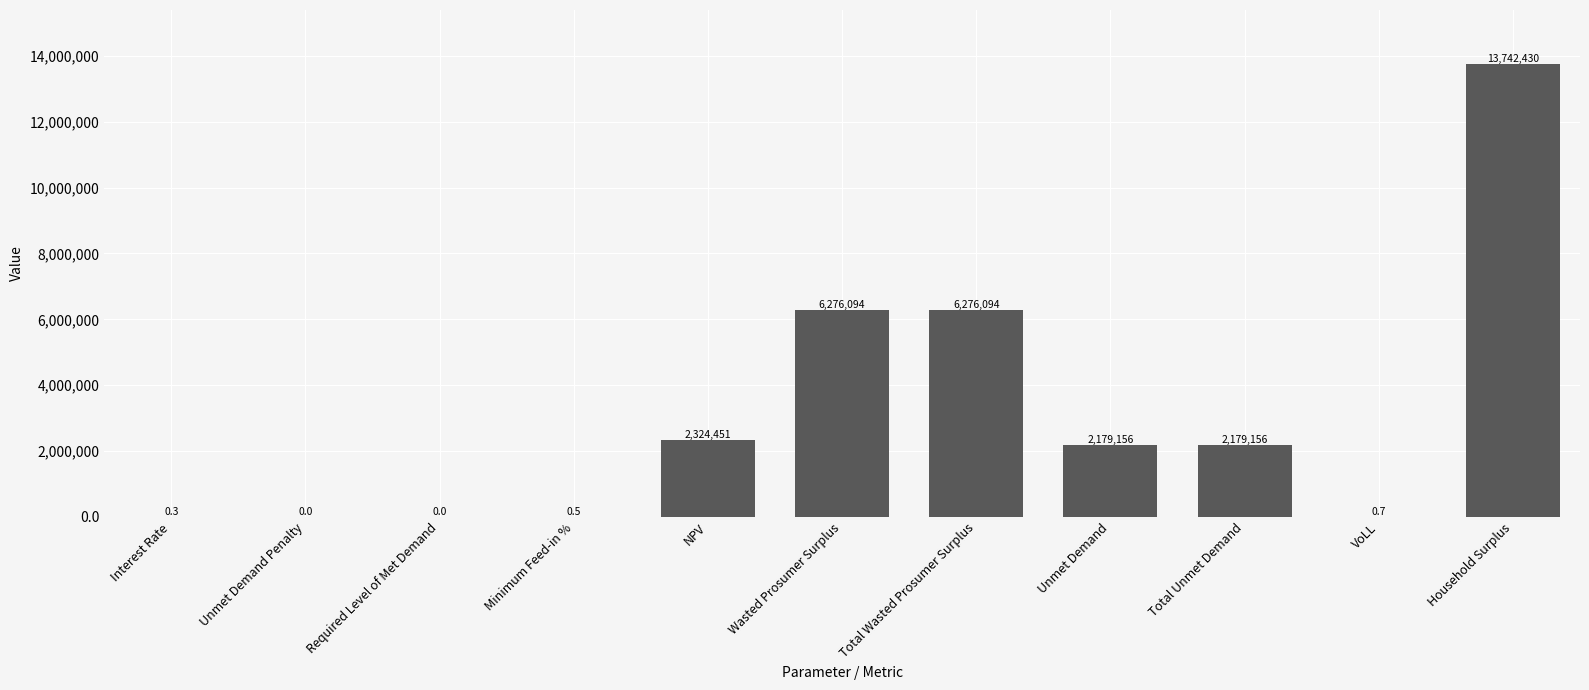

The value at Total Unmet Demand is 438642.9. True or false?

False